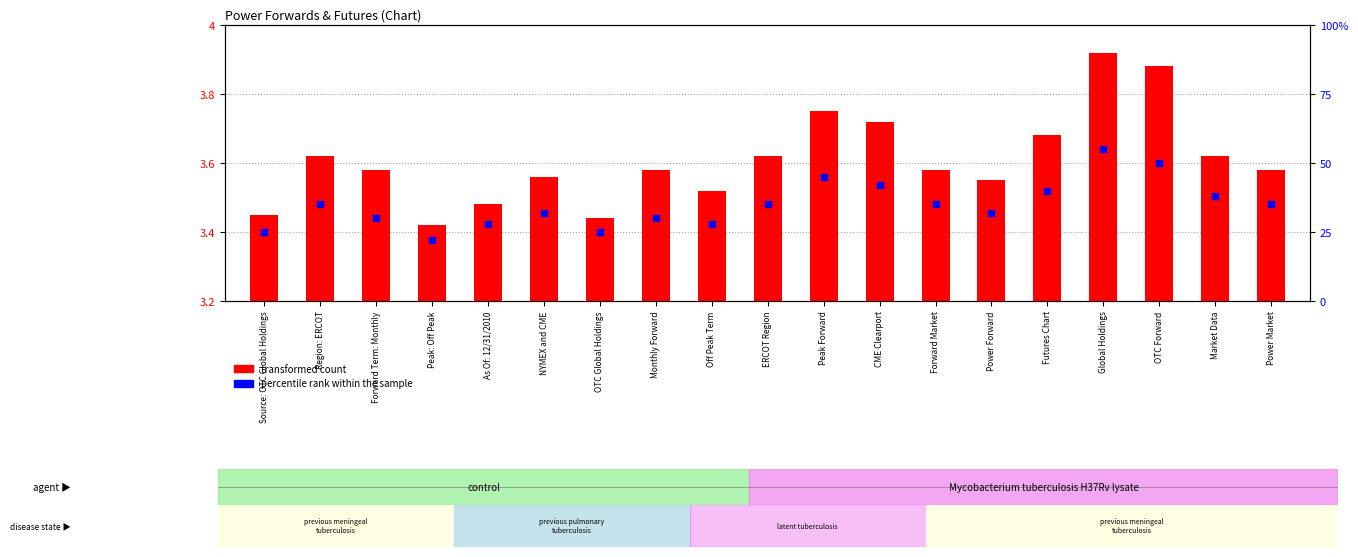

Is the value of percentile rank within the sample at Forward Market greater than the value of transformed count at As Of: 12/31/2010?

Yes